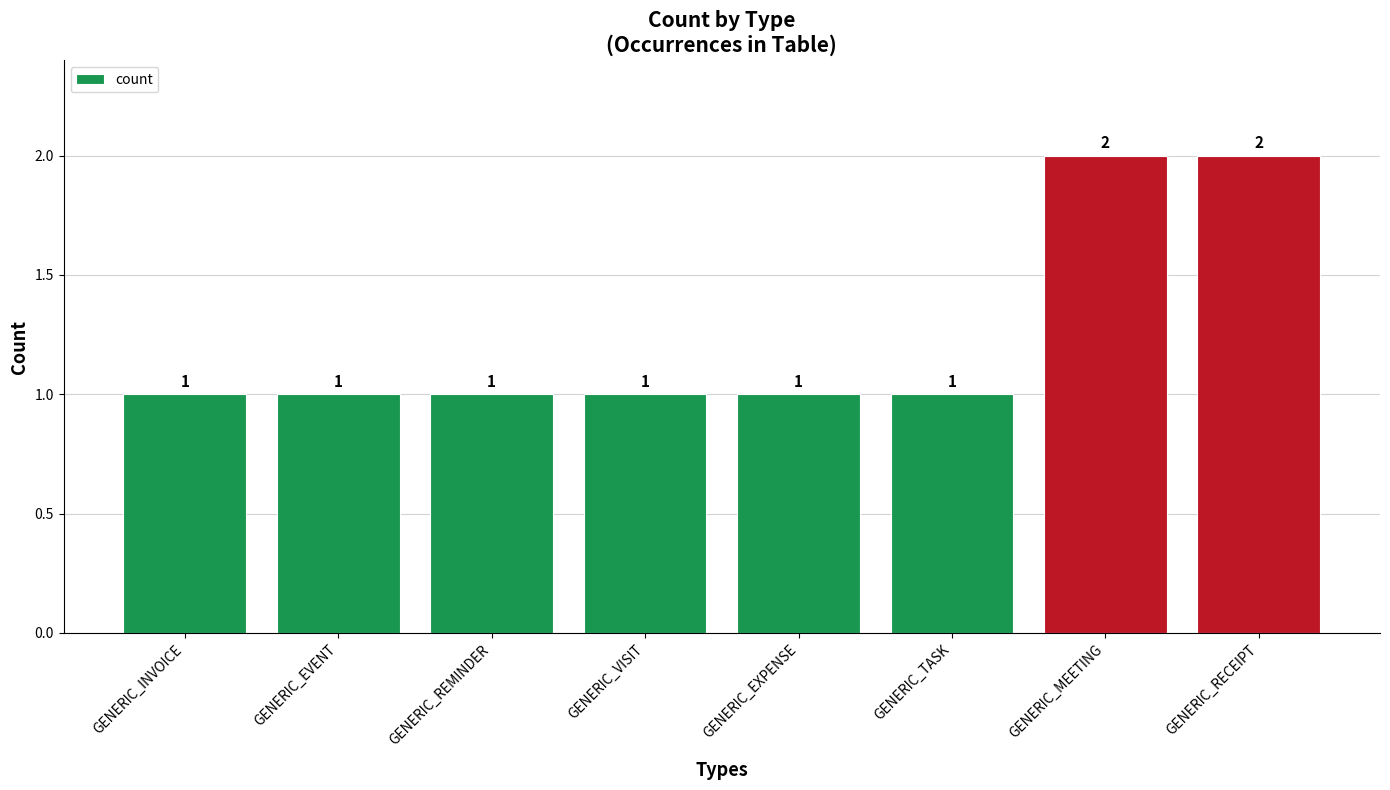

What is the value of the 3rd bar from the left?

1